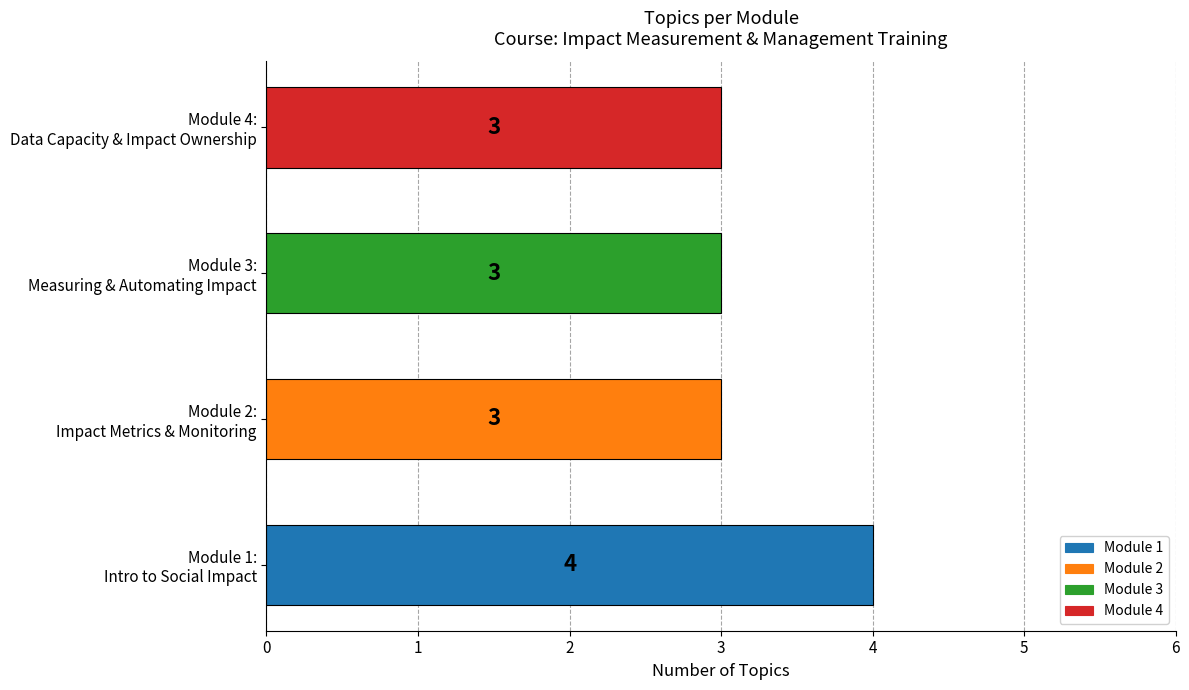

What is the difference between the maximum and minimum values?

1